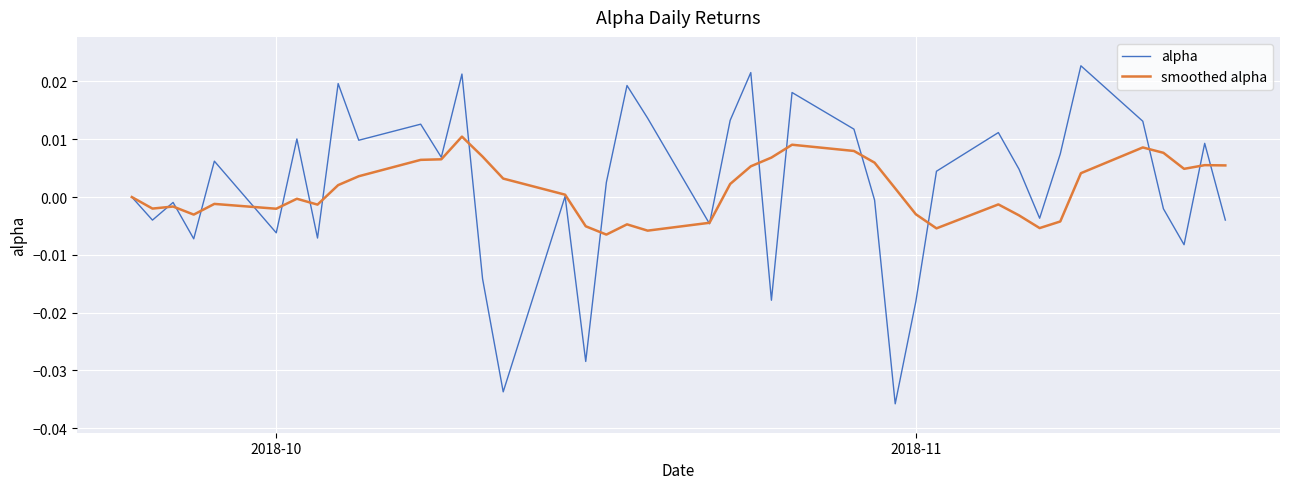

Which series has the largest range (max minus min)?

alpha